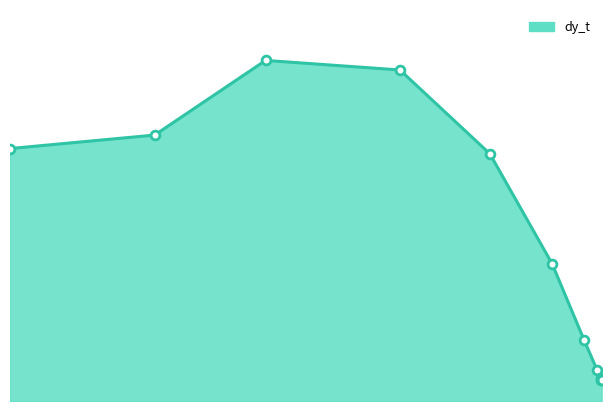

What is the change in value from 0.2330262229842758 to 0.00346227498751106?

-0.1